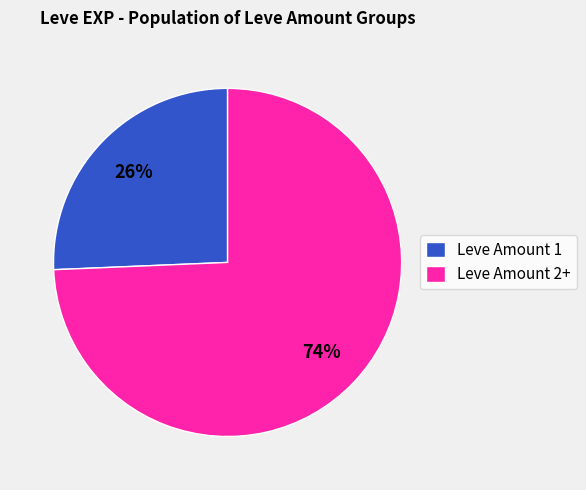

To the nearest percent, what is the combined percentage of Leve Amount 1 and Leve Amount 2+?

100%